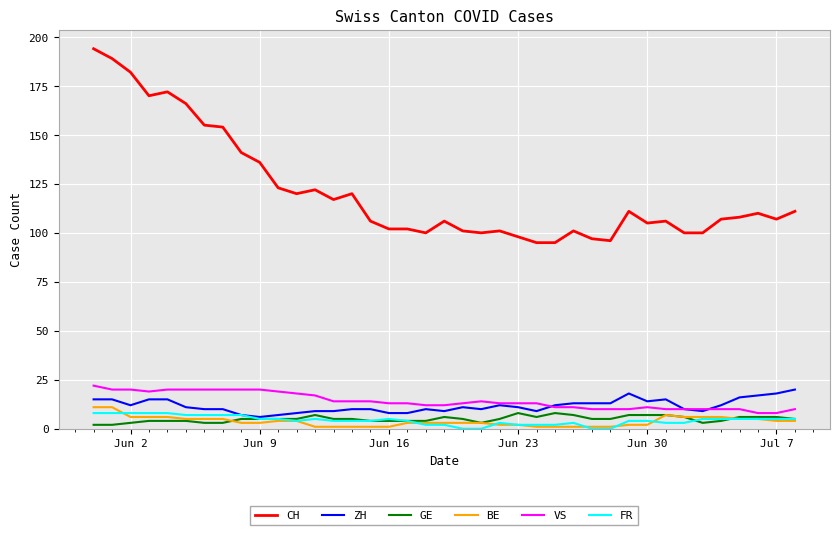

What is the minimum value for ZH?

6